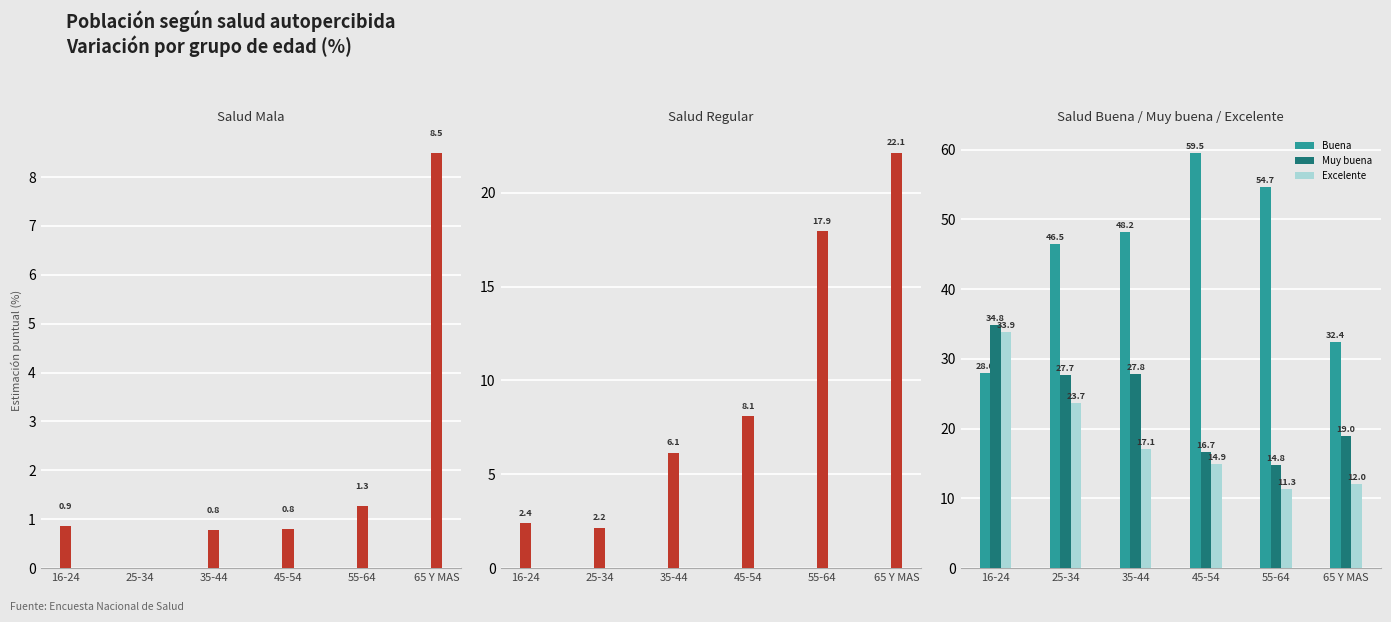

Between 65 Y MAS and 25-34, which is larger?

65 Y MAS